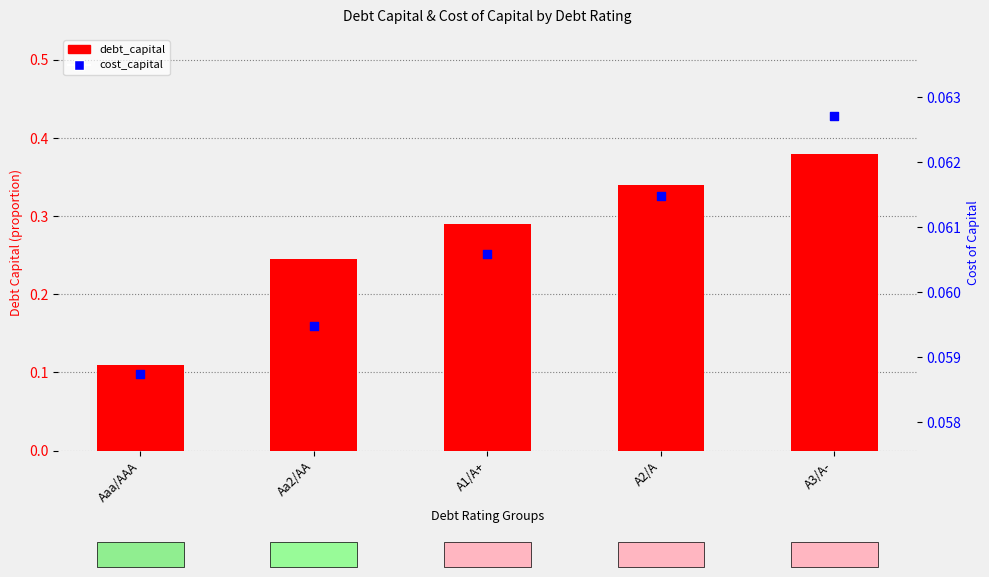

What is the total value across all series at Aaa/AAA?

0.2